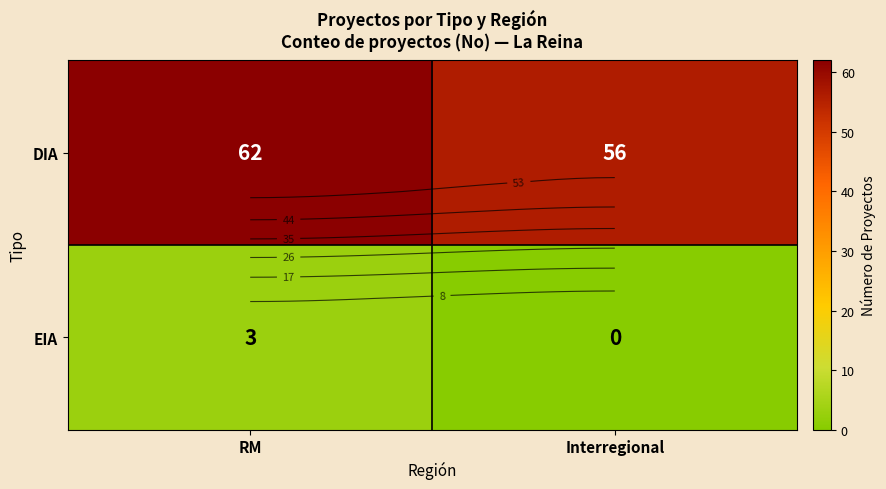

True or false: EIA has a value of 0 at Interregional.

True